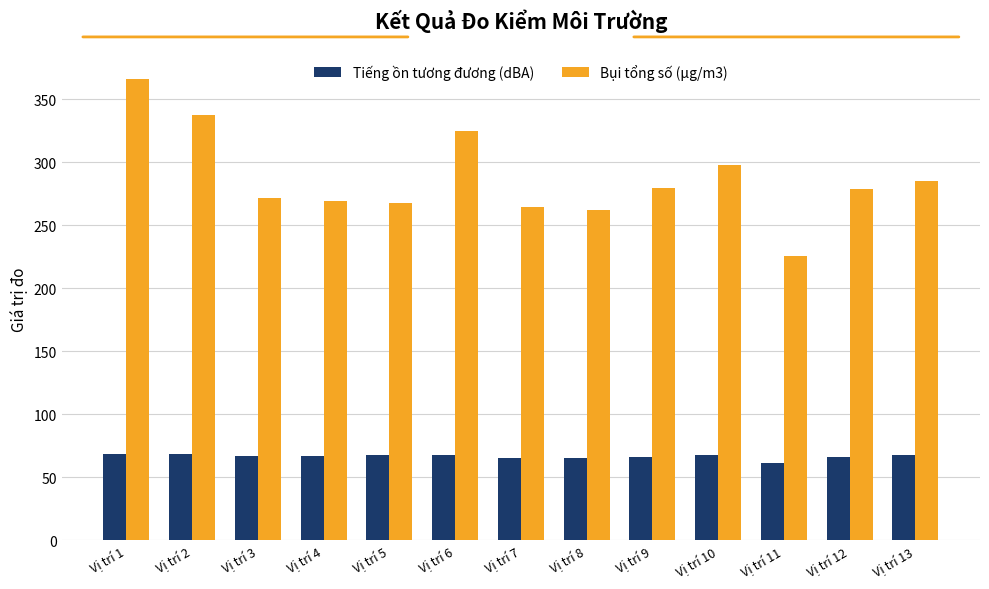

Which series has the largest range (max minus min)?

Bụi tổng số (μg/m3)